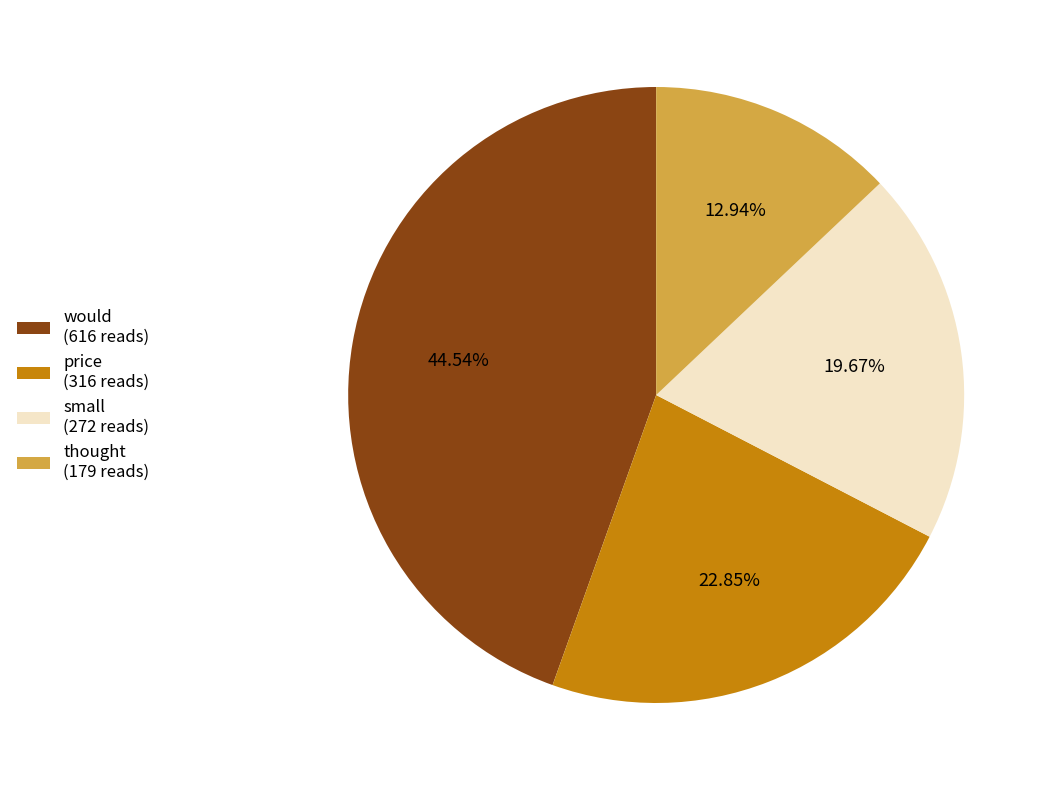

Count the number of slices in the pie.

4